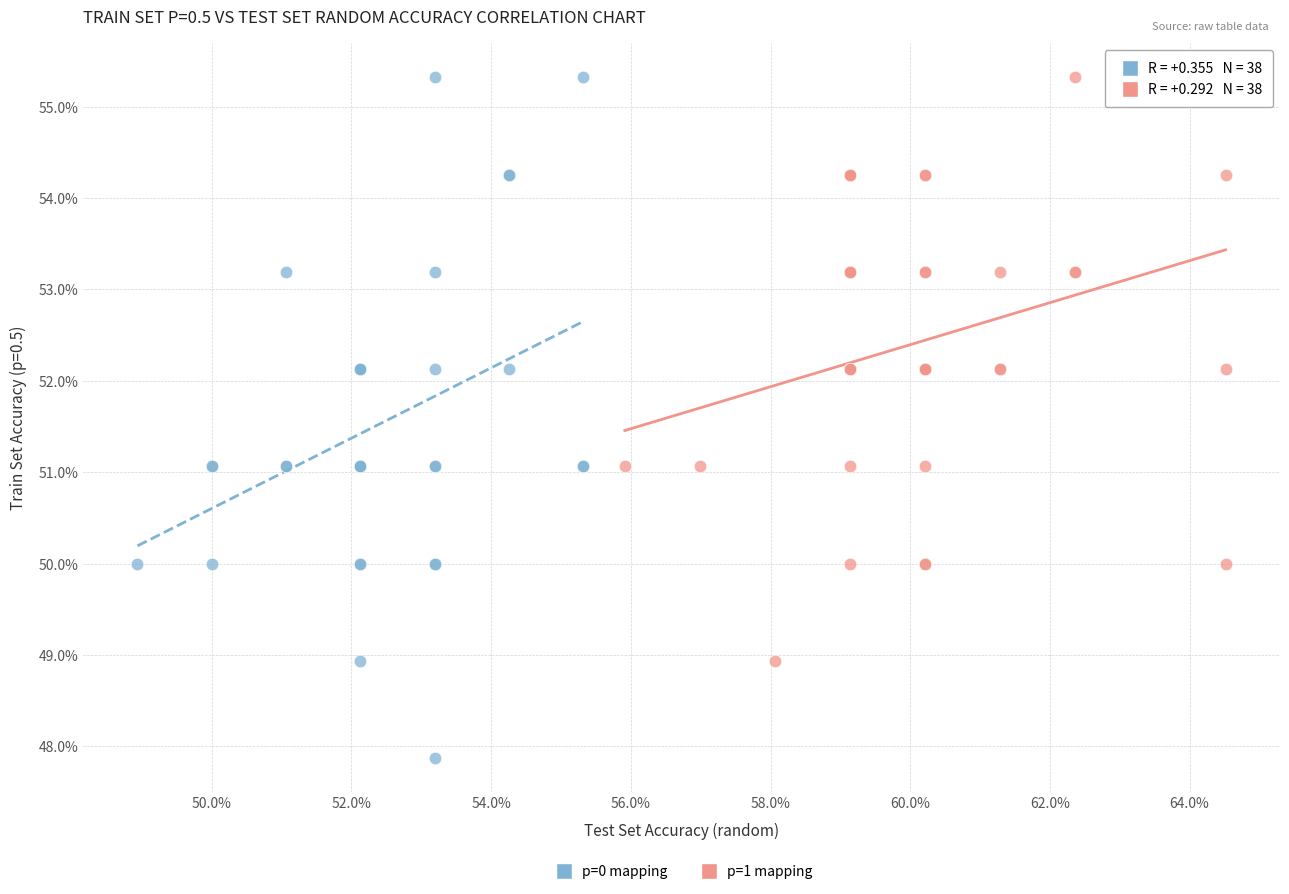

Which series has the largest Y range (max minus min)?

p=0 mapping